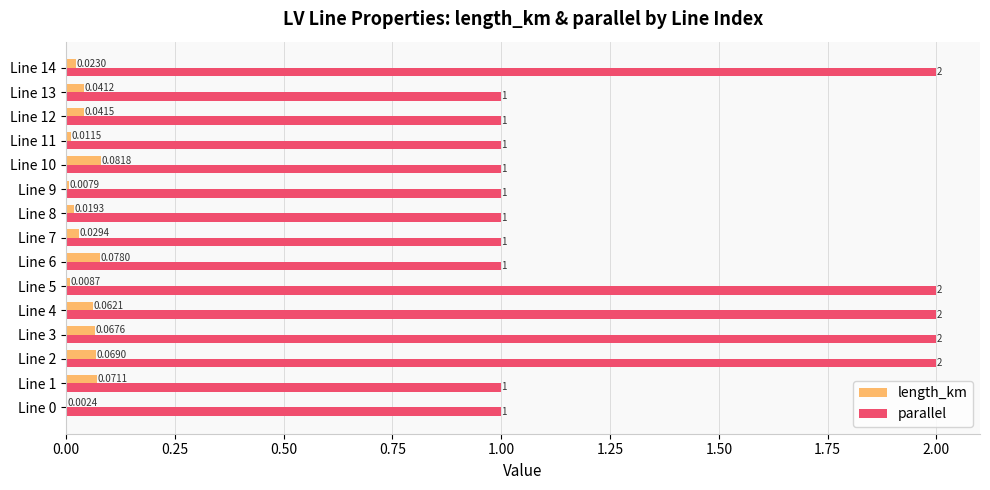

Between Line 0 and Line 13, which series saw the biggest shift?

length_km